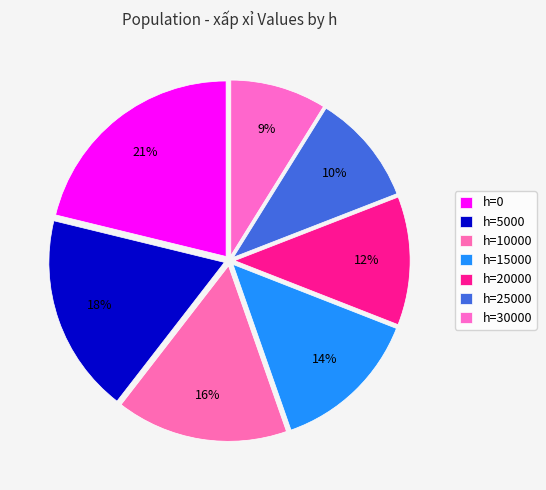

Count the number of slices in the pie.

7